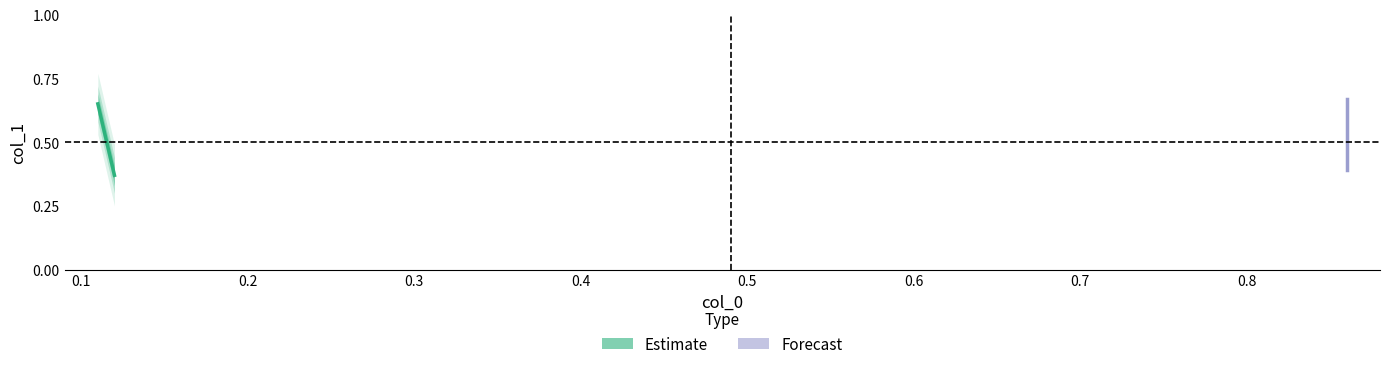

What is the sum of all Forecast values?

1.1